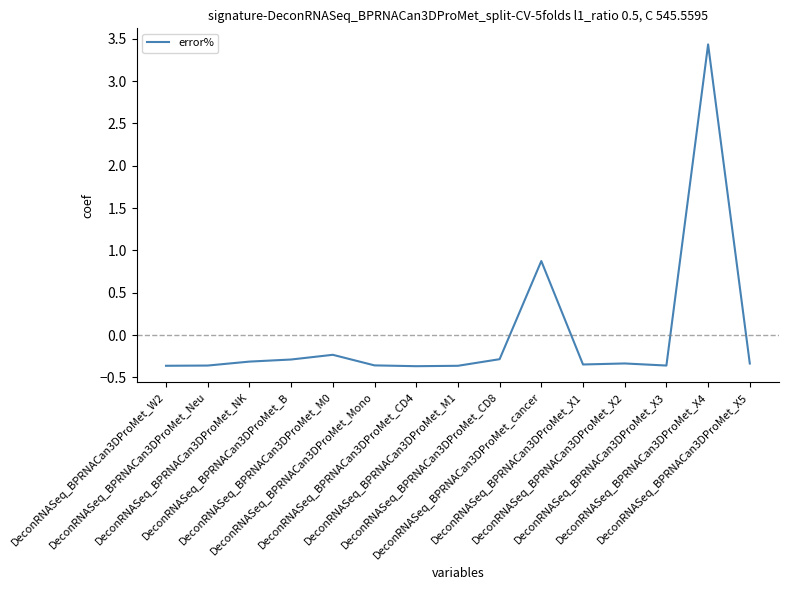

What is the difference between the maximum and minimum values?

3.8